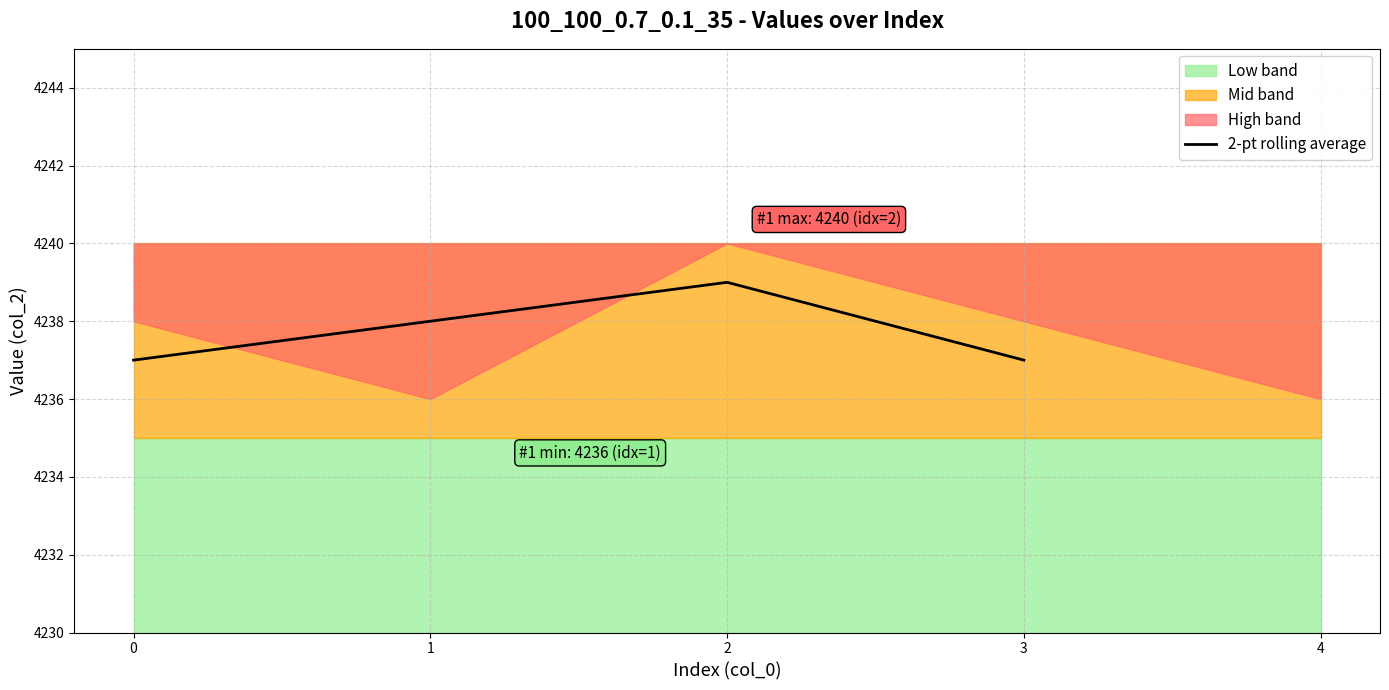

Approximately how many times larger is the value at 0 compared to 1?

1.0